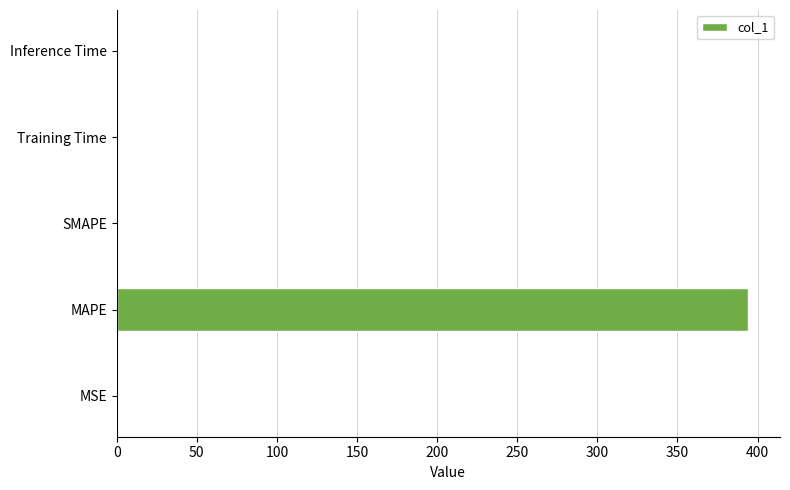

How many series are shown in this chart?

1